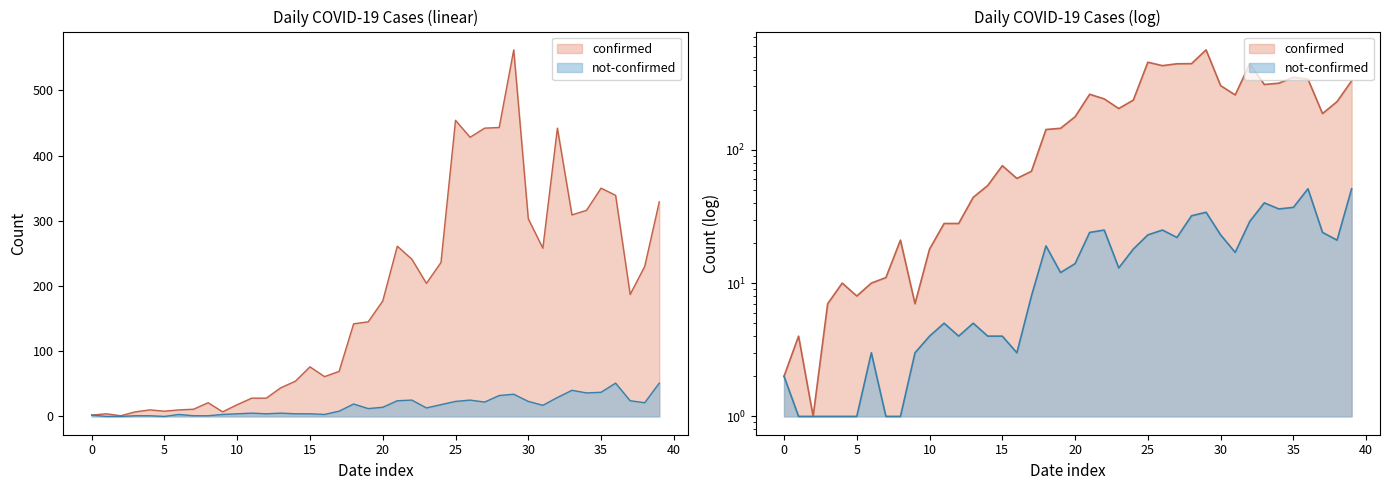

True or false: not-confirmed has more than 1 interior local peaks.

True